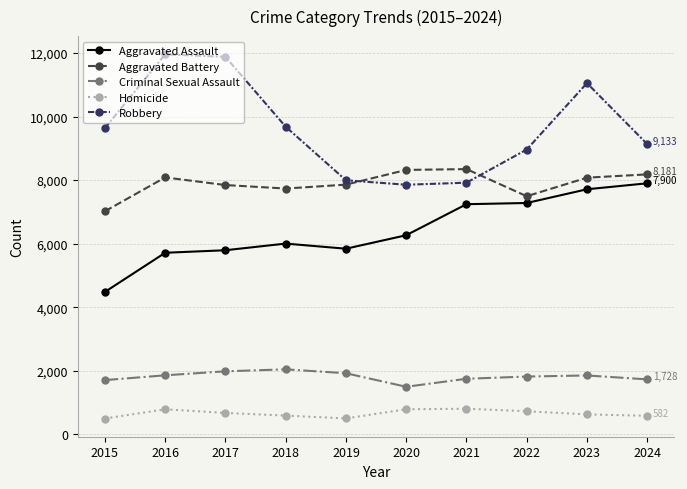

What is the sum of all Homicide values?

6565